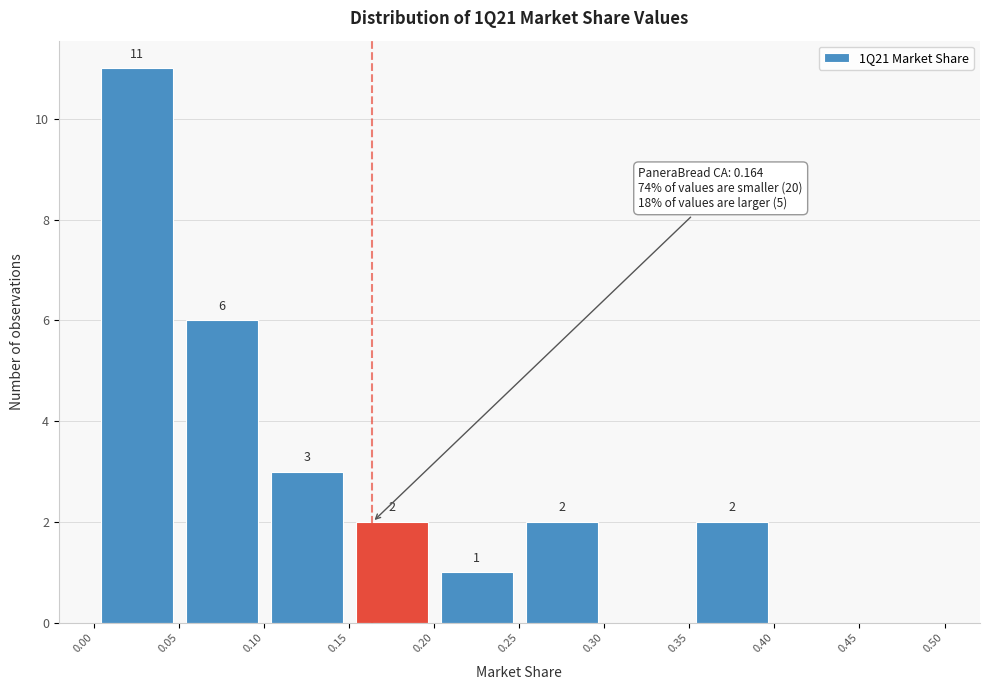

Over which range of the x-axis is the bar tallest?

0.00 to 0.05